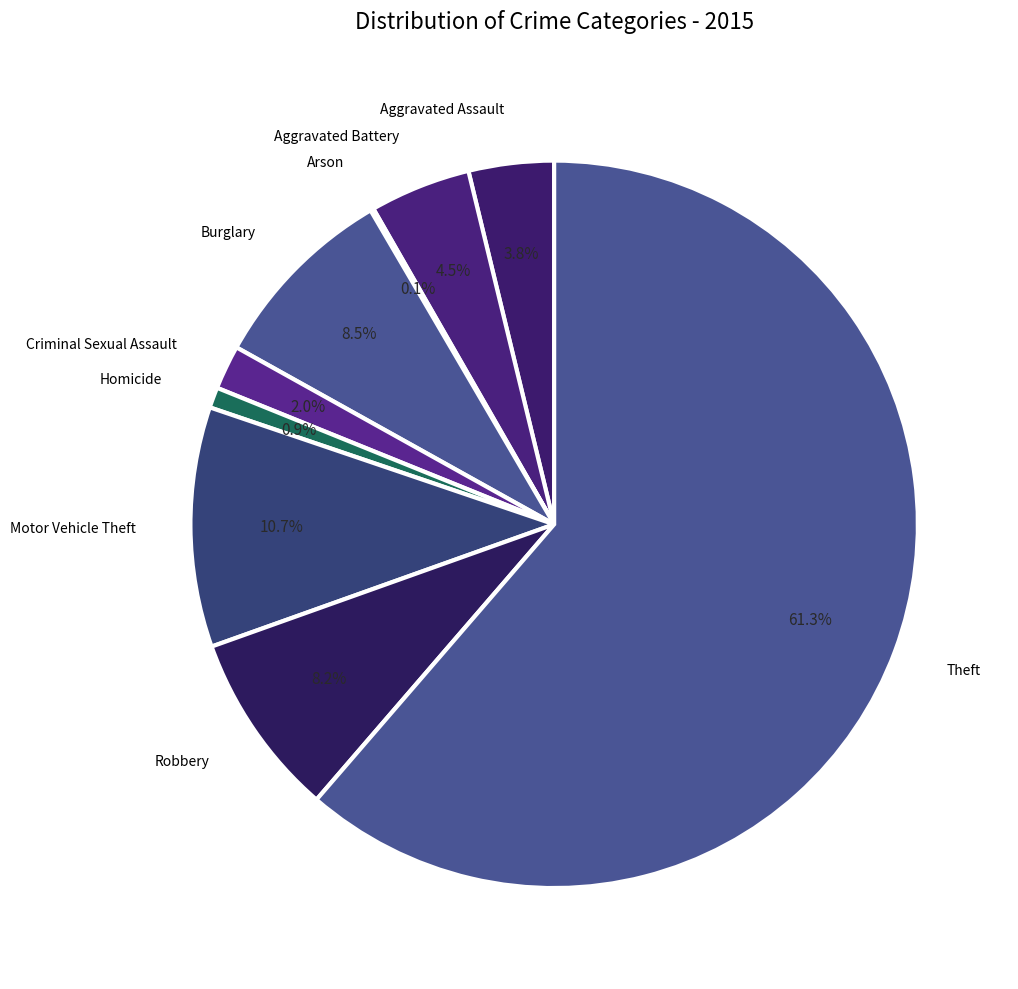

Which category has the biggest portion of the pie?

Theft